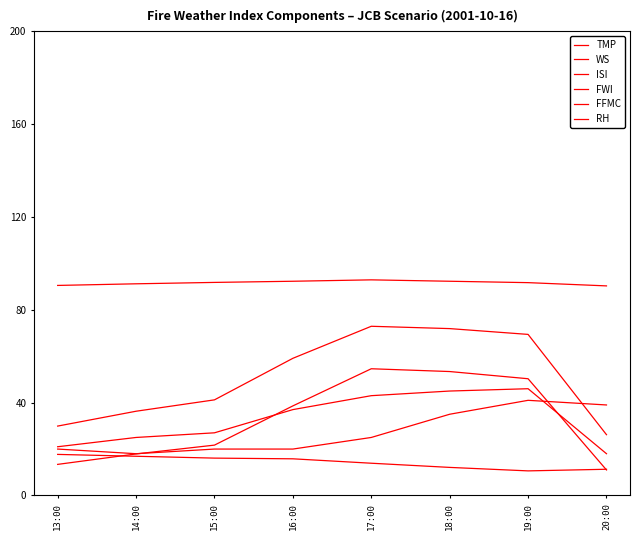

Where does the TMP series first go above 15?

13:00